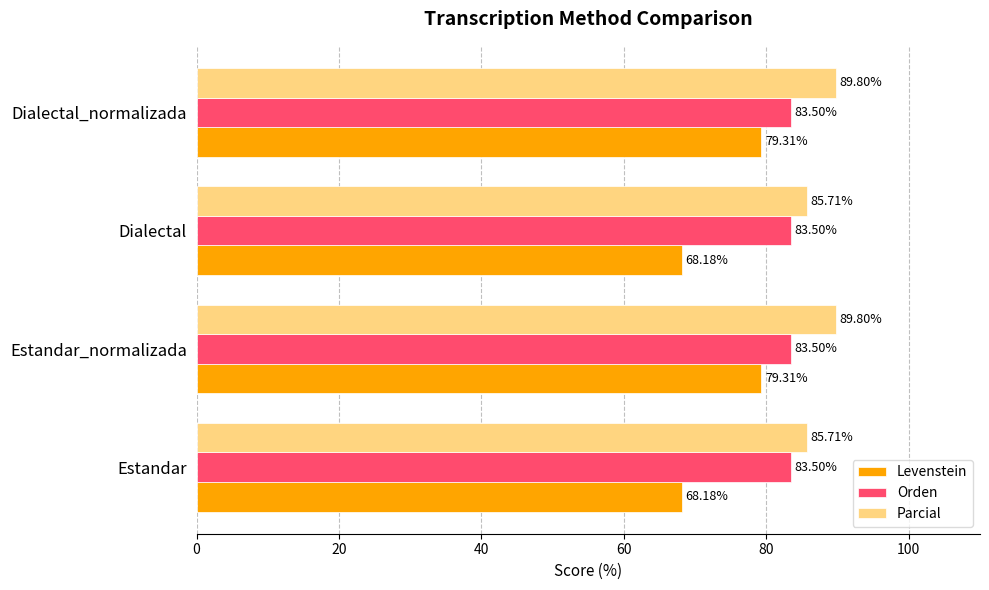

At how many categories does at least one series exceed 68?

4